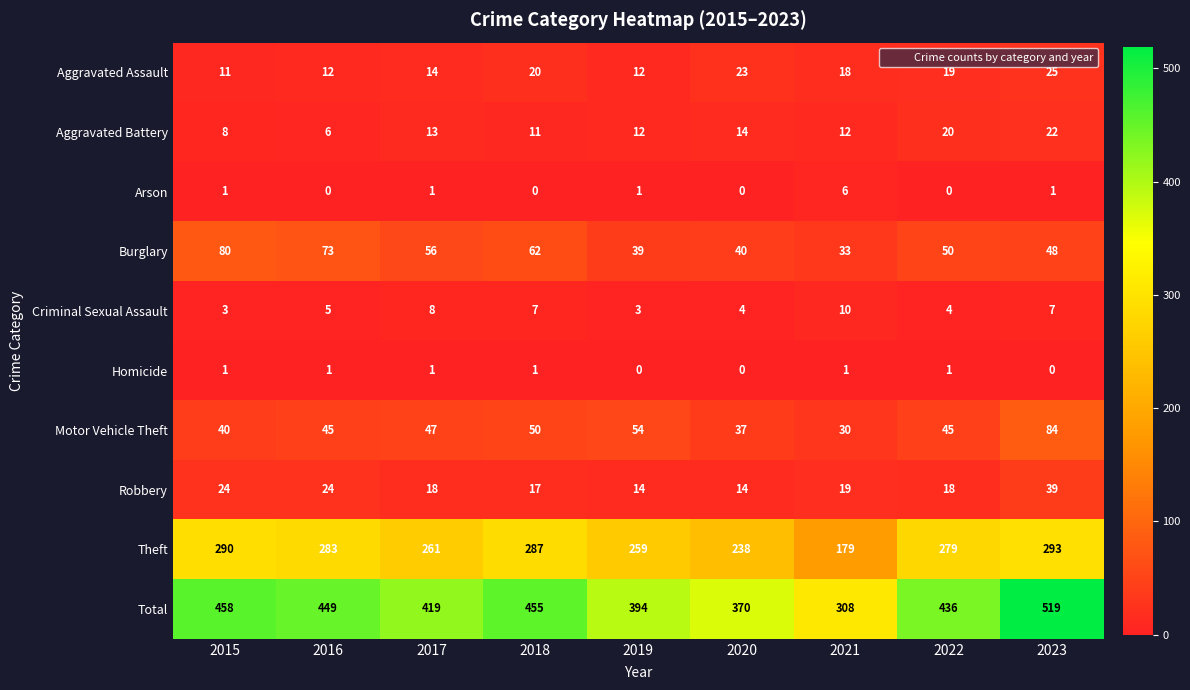

Which series has the largest range (max minus min)?

Total